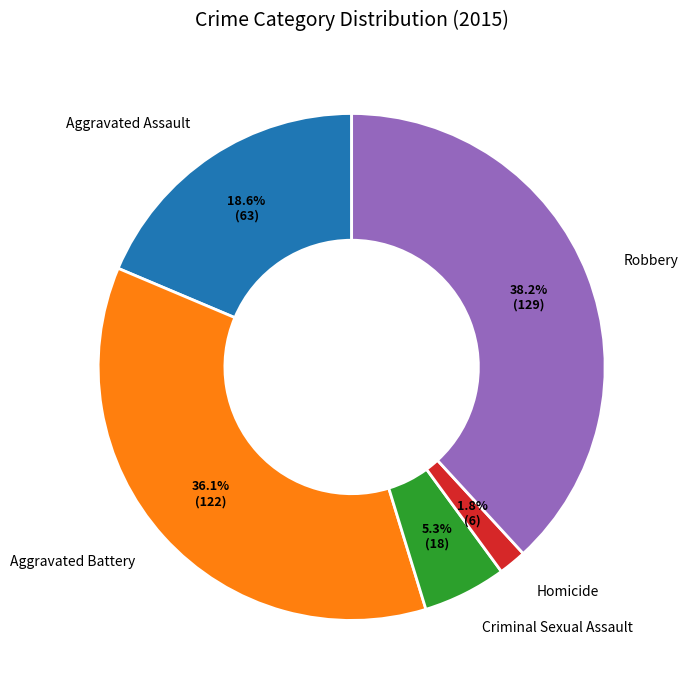

True or false: Homicide accounts for 2% of the total.

True